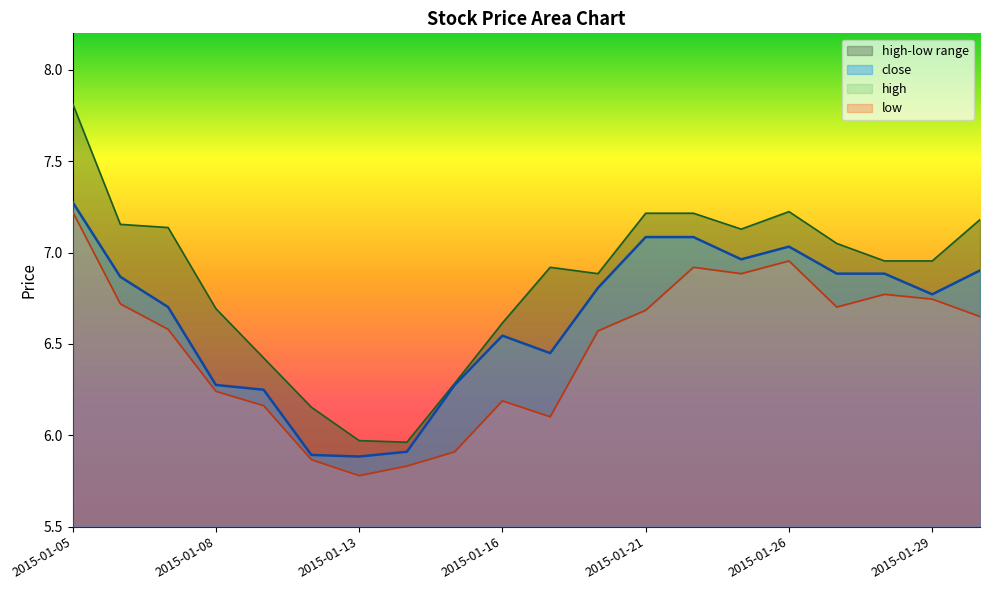

At 2015-01-05, list the series in order from smallest to largest.

low, close, high